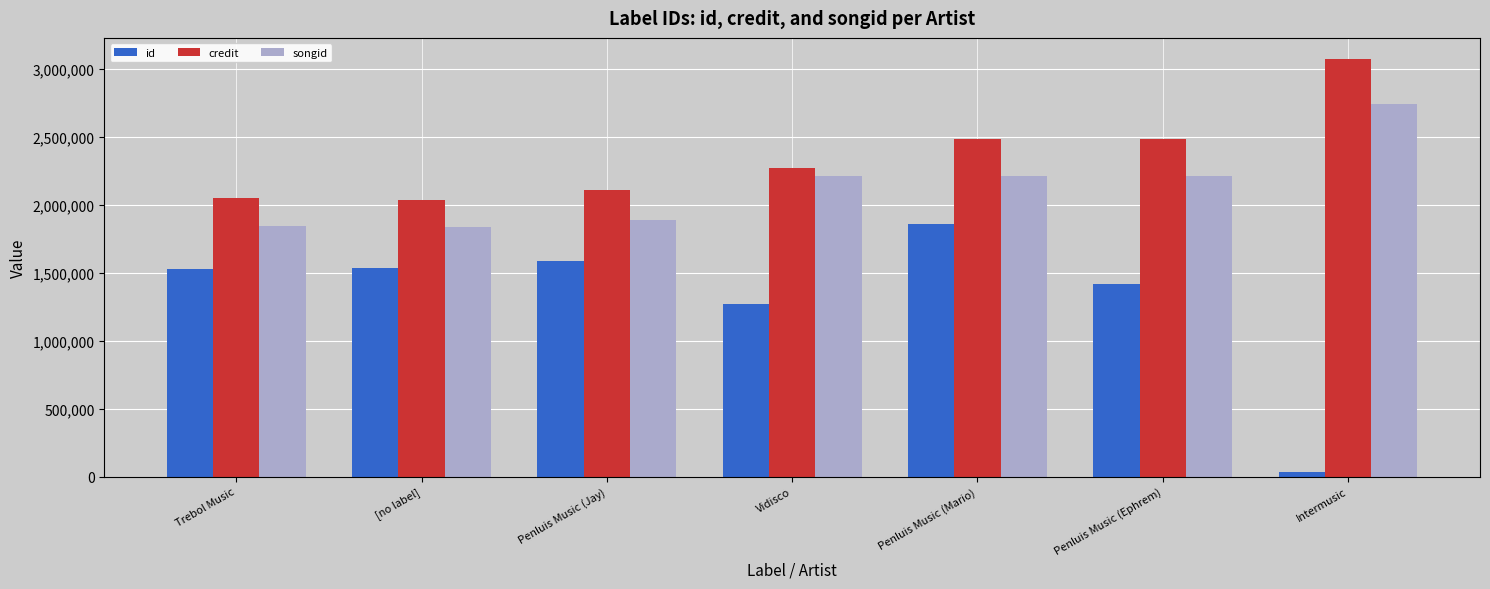

What is the value of the credit bar at the 5th from the left?

2481084